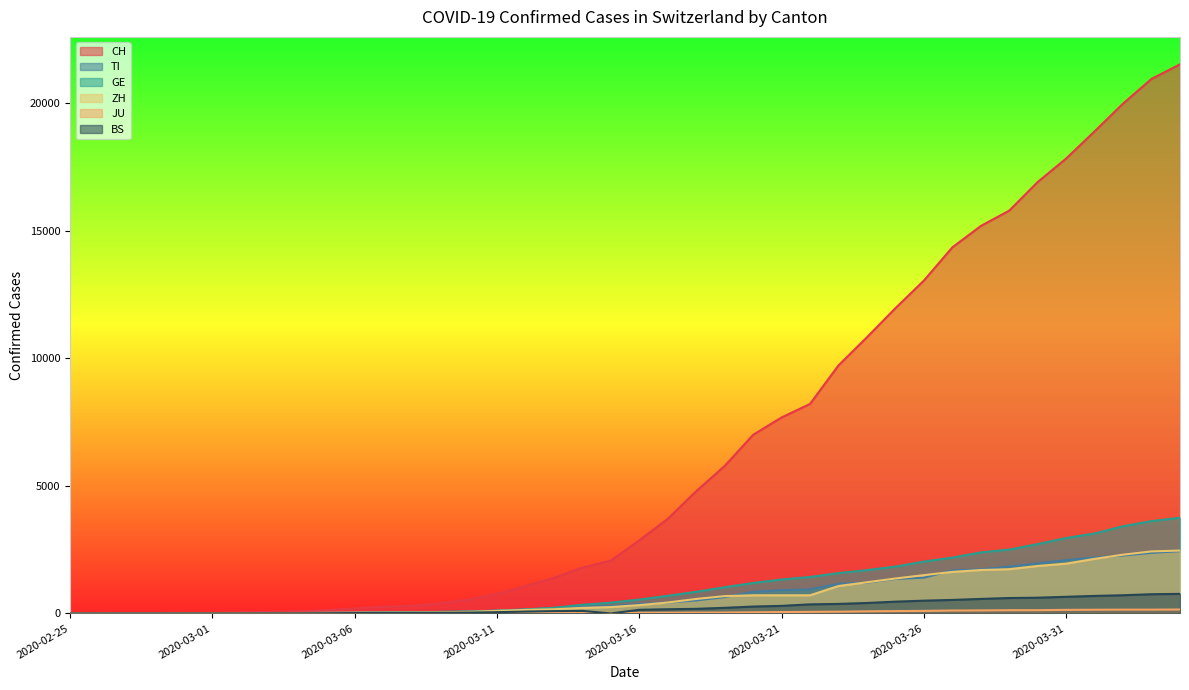

At which label does GE reach its peak?

2020-04-04